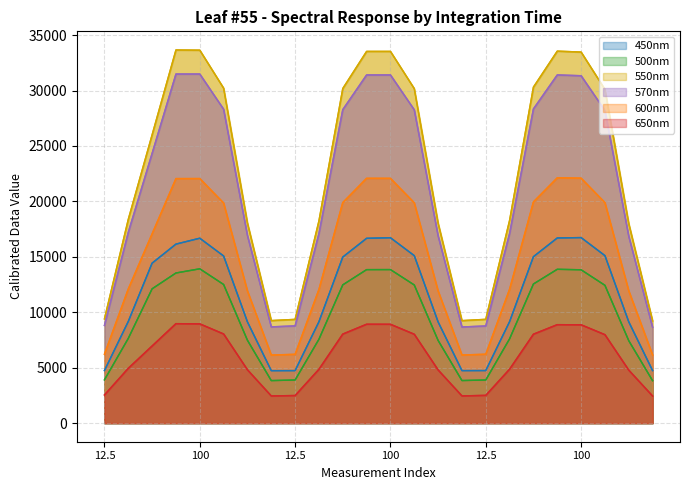

True or false: 550nm and 500nm cross at least once.

False